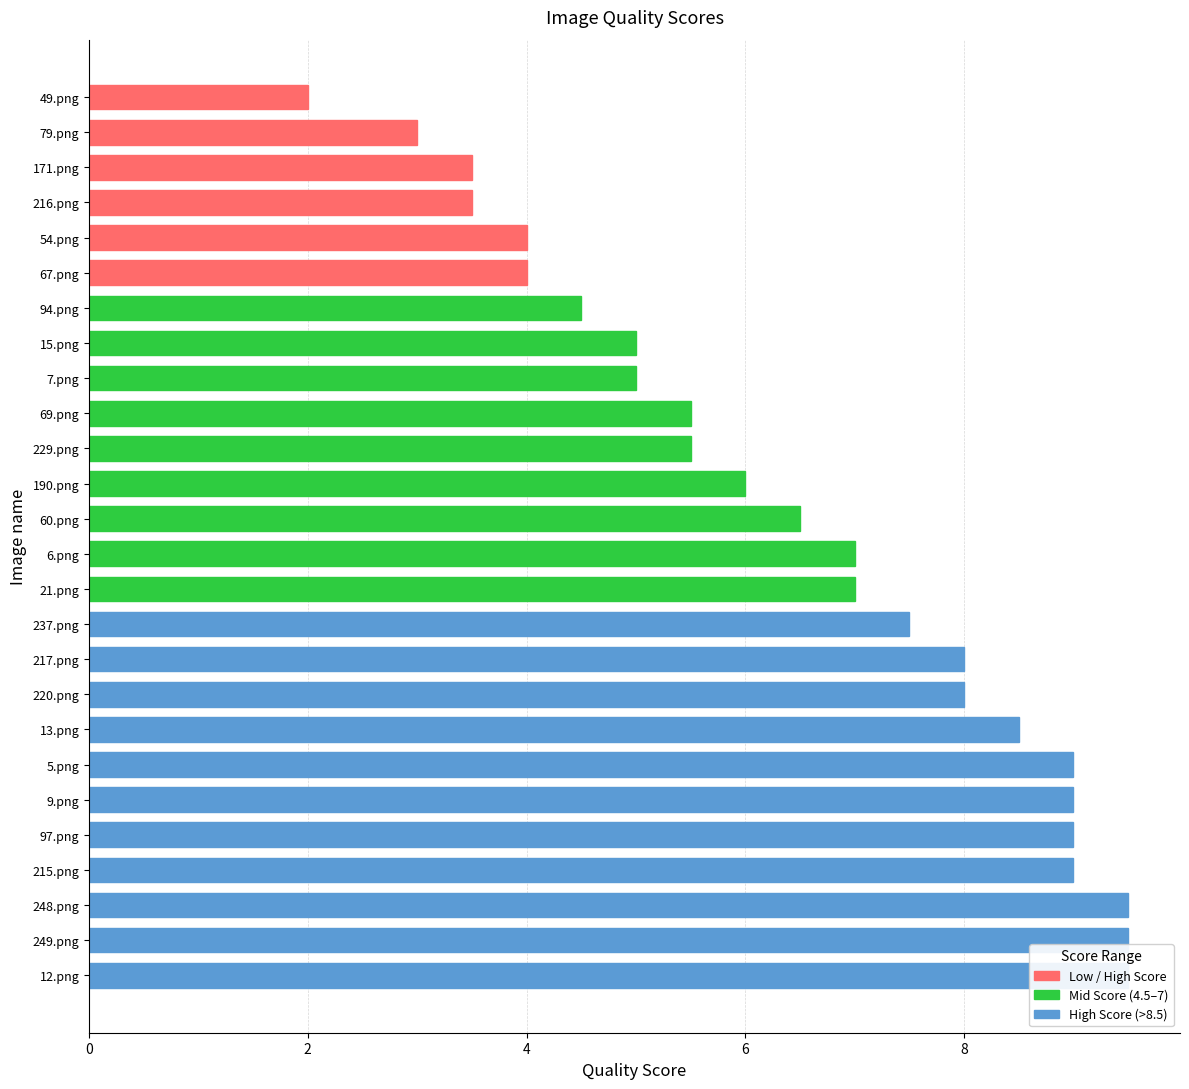

List the labels in order of value, smallest first.

49.png, 79.png, 171.png, 216.png, 54.png, 67.png, 94.png, 15.png, 7.png, 69.png, 229.png, 190.png, 60.png, 6.png, 21.png, 237.png, 217.png, 220.png, 13.png, 5.png, 9.png, 97.png, 215.png, 248.png, 249.png, 12.png